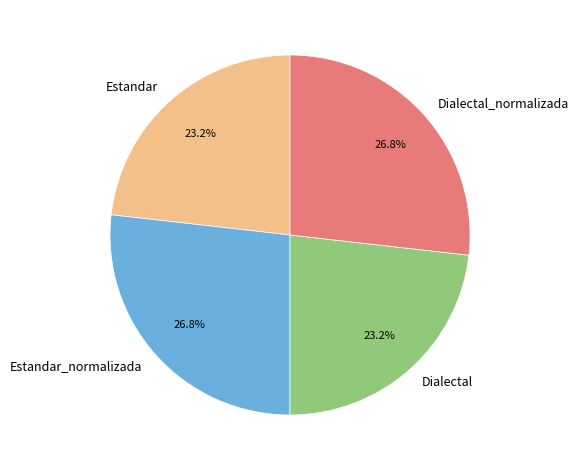

To the nearest percent, what is the combined percentage of Estandar_normalizada and Estandar?

50%